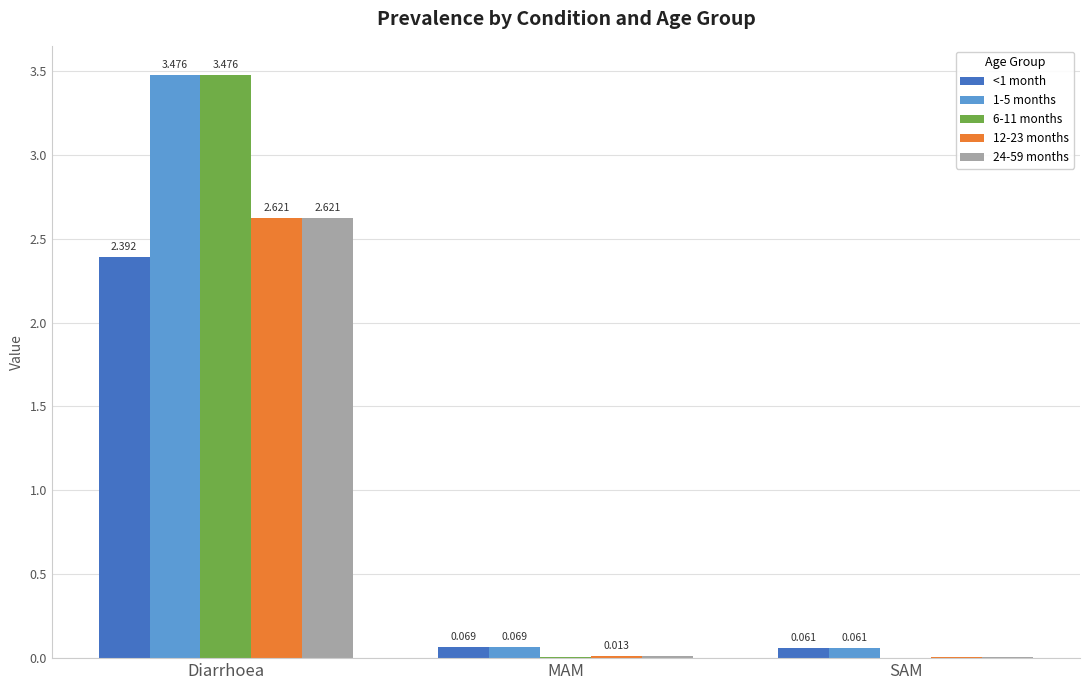

At which category is the sum across all series the highest?

Diarrhoea